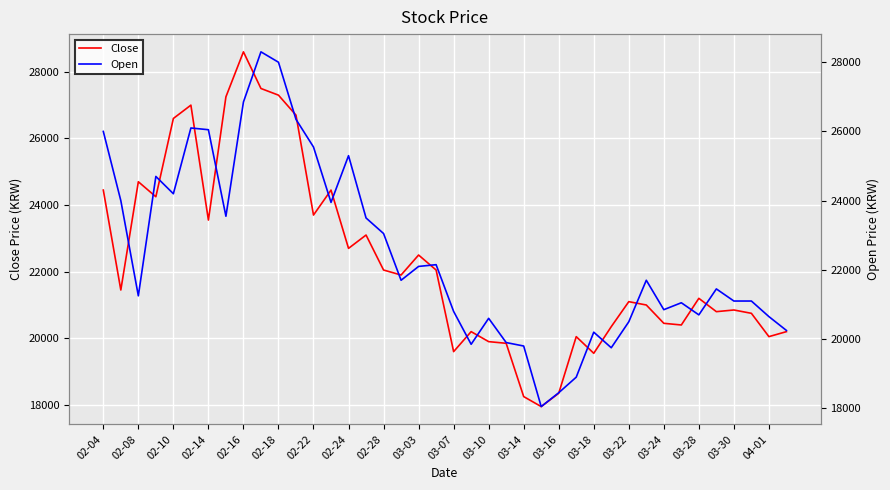

Which series ends up on top after the final intersection of Close and Open?

Open